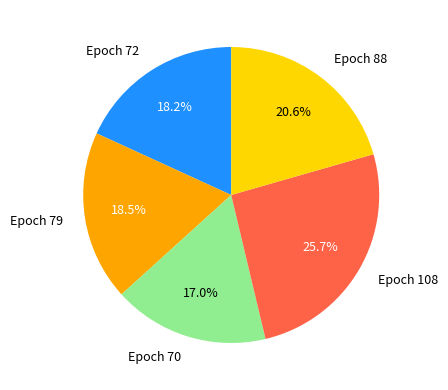

Which slice is the smallest?

Epoch 70